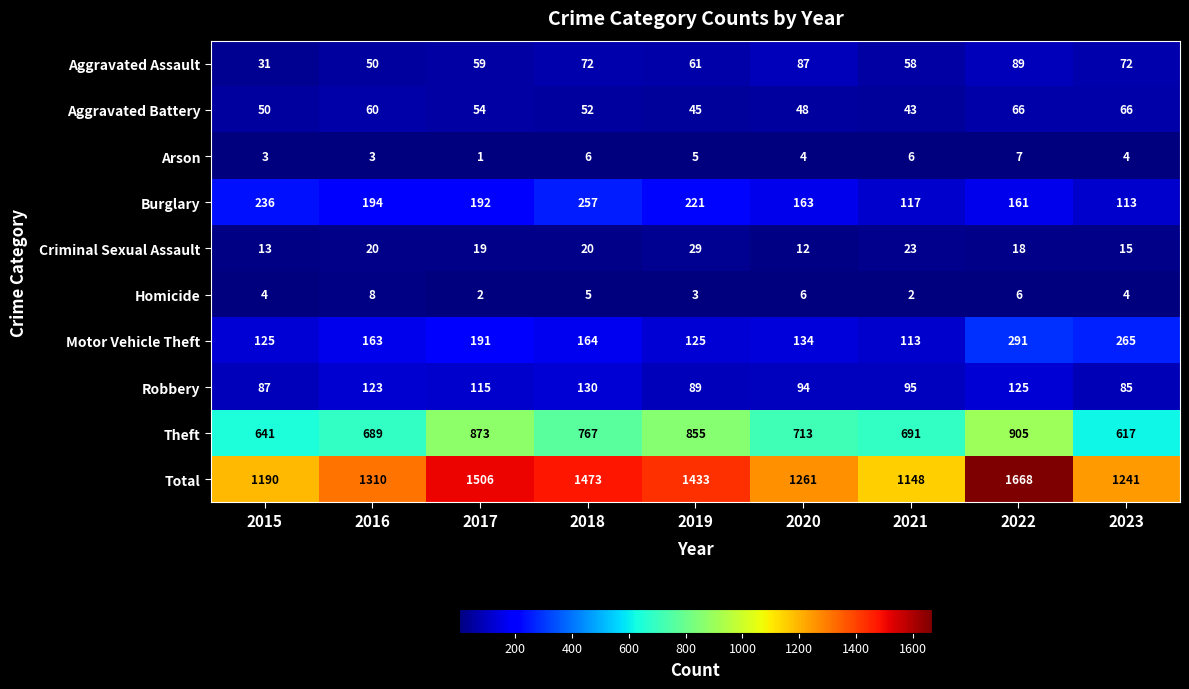

At how many categories does at least one series exceed 265?

9